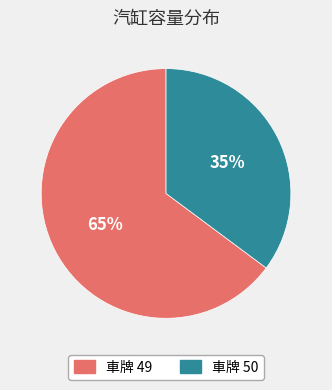

To the nearest percent, what is the difference between the largest and smallest slice percentages?

30%